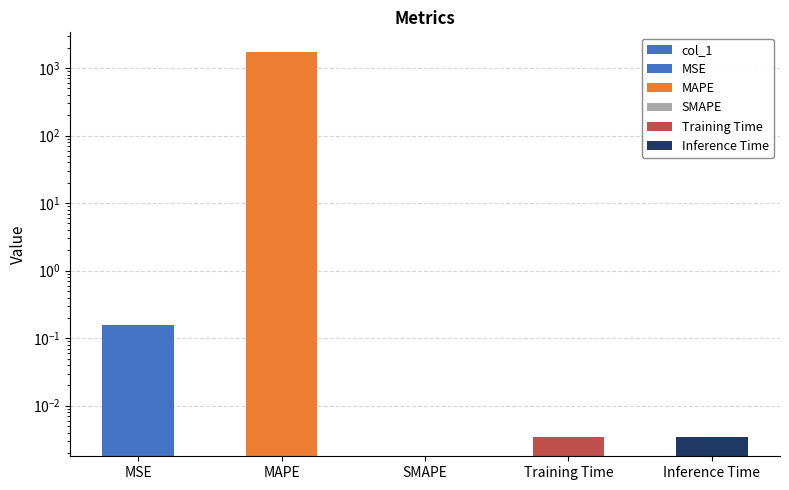

What is the sum of the values at MSE and Inference Time?

0.2